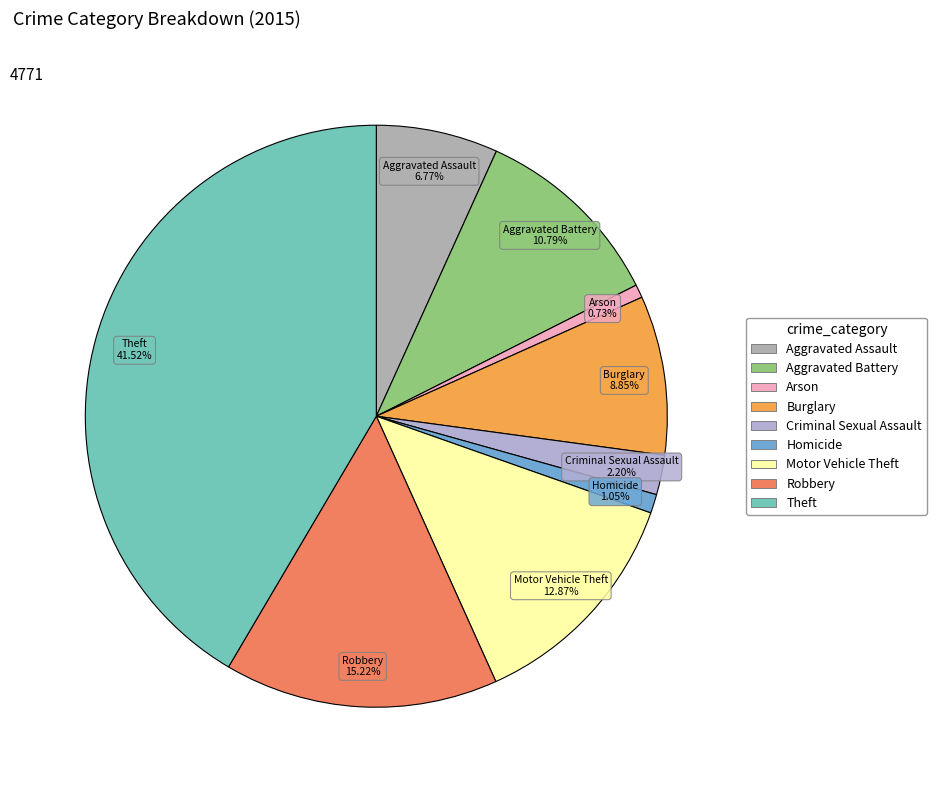

How many segments does this pie chart have?

9